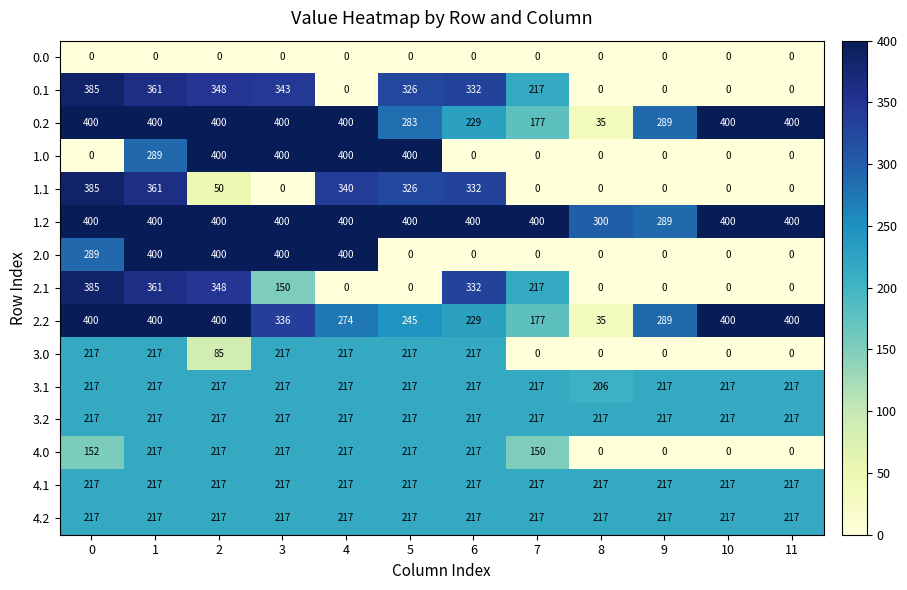

What is the difference between the highest and lowest values at 1?

400